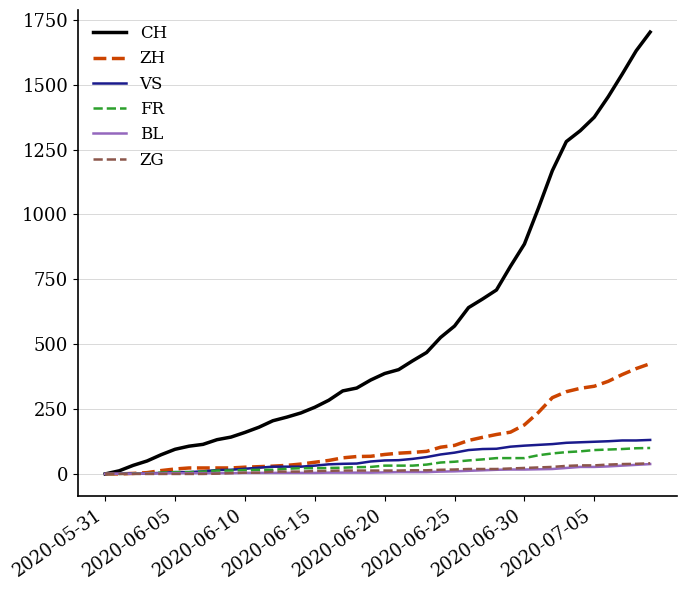

Which series has the largest range (max minus min)?

CH